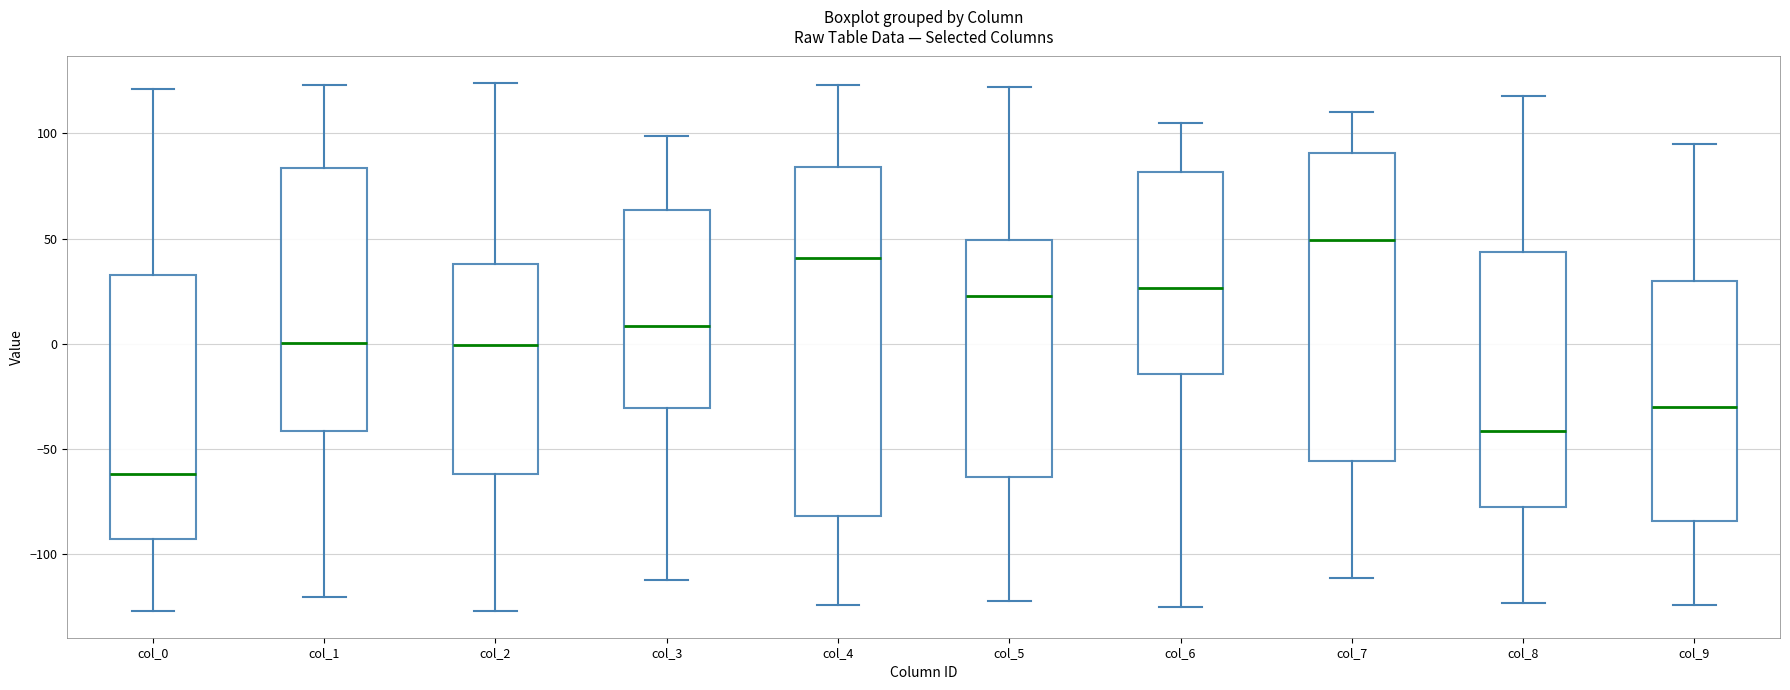

Reading left to right, transcribe this box plot: for each box, give where its median line is, the range the box spans, and where its two whiskers end, as read against the y-axis. The values are not printed on the chart, so give them approximately, as read against the axis.

col_0: median -60, box -95 to 35, whiskers -125 to 120
col_1: median 0, box -40 to 85, whiskers -120 to 125
col_2: median 0, box -60 to 40, whiskers -125 to 125
col_3: median 10, box -30 to 65, whiskers -110 to 100
col_4: median 40, box -80 to 85, whiskers -125 to 125
col_5: median 25, box -65 to 50, whiskers -120 to 120
col_6: median 25, box -15 to 80, whiskers -125 to 105
col_7: median 50, box -55 to 90, whiskers -110 to 110
col_8: median -40, box -75 to 45, whiskers -125 to 120
col_9: median -30, box -85 to 30, whiskers -125 to 95